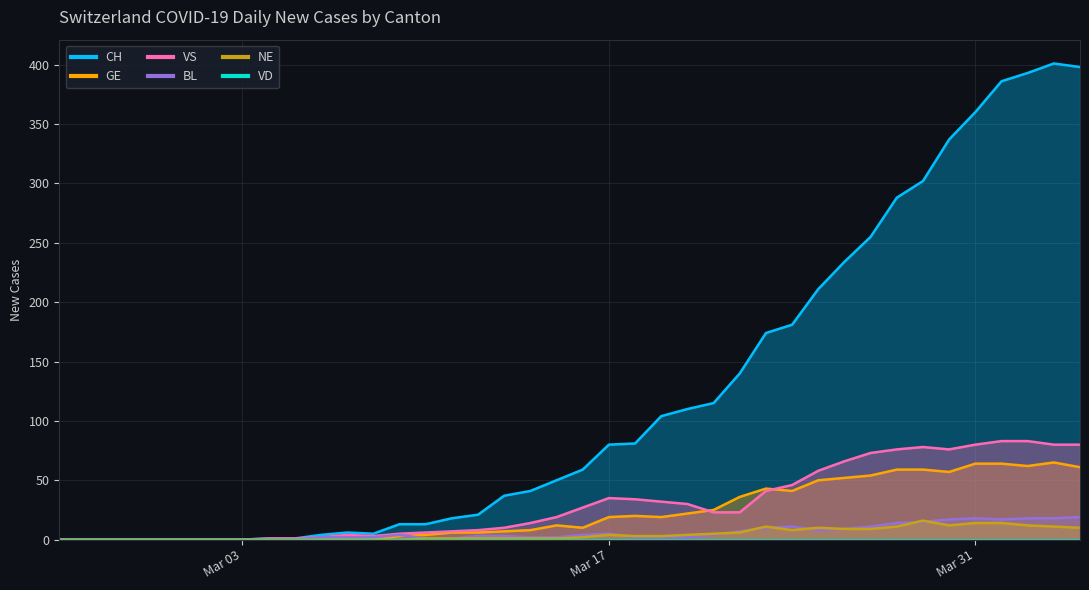

Which series has the largest range (max minus min)?

CH